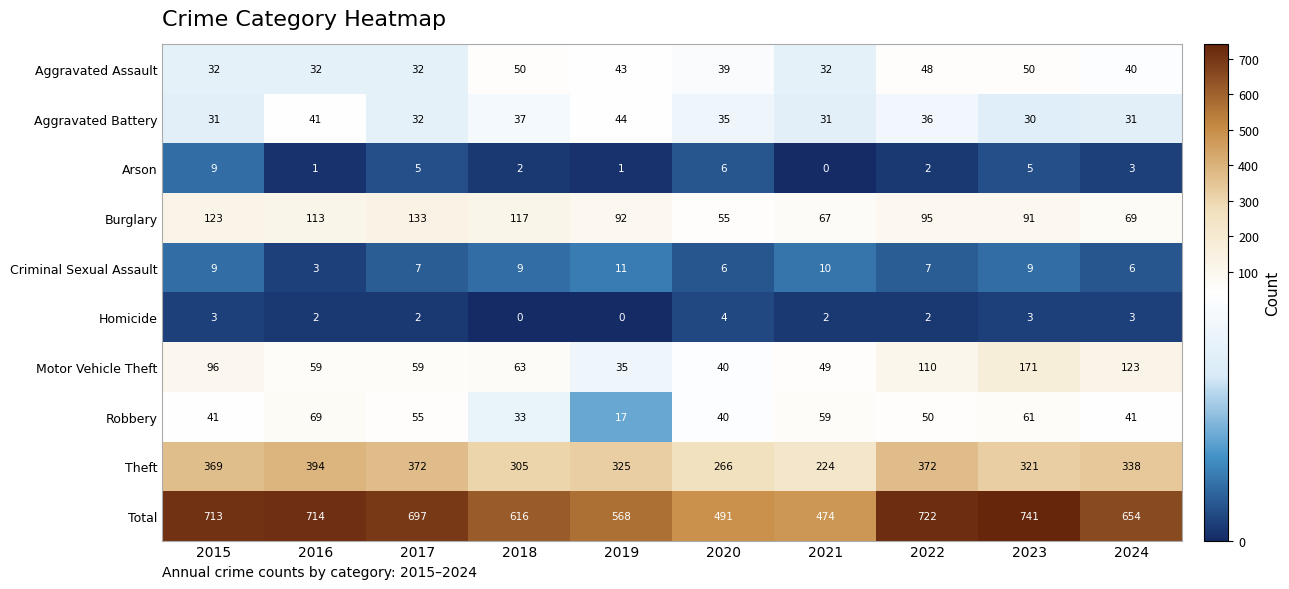

Where is Total nearest to the value 607?

2018